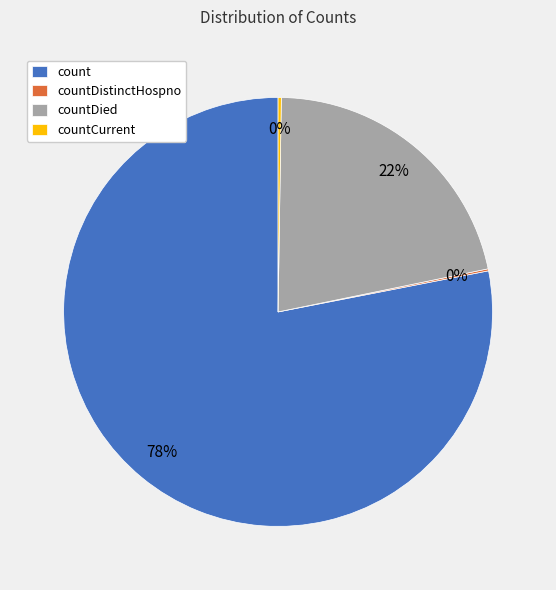

True or false: countDied accounts for 22% of the total.

True